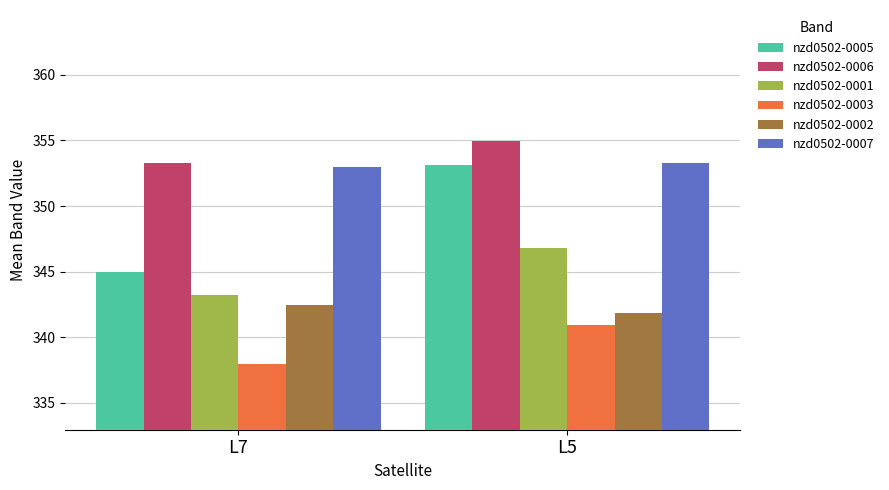

Count the nzd0502-0002 values in the range 341 to 342.

1